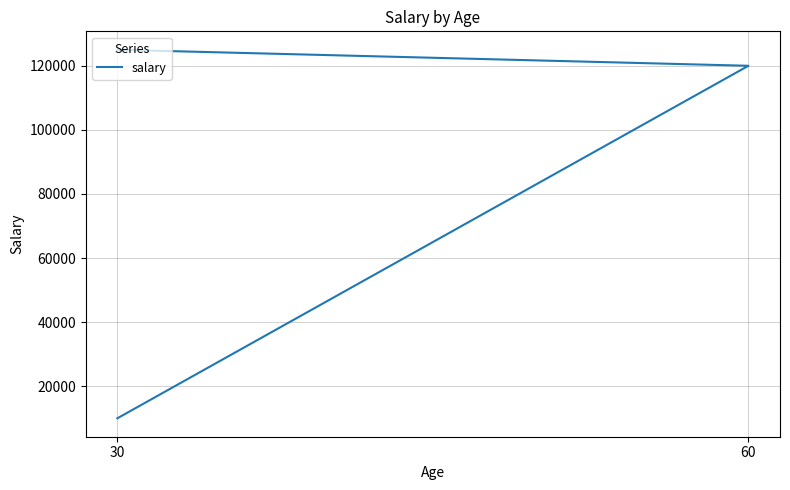

The value at 60 is 39705. True or false?

False